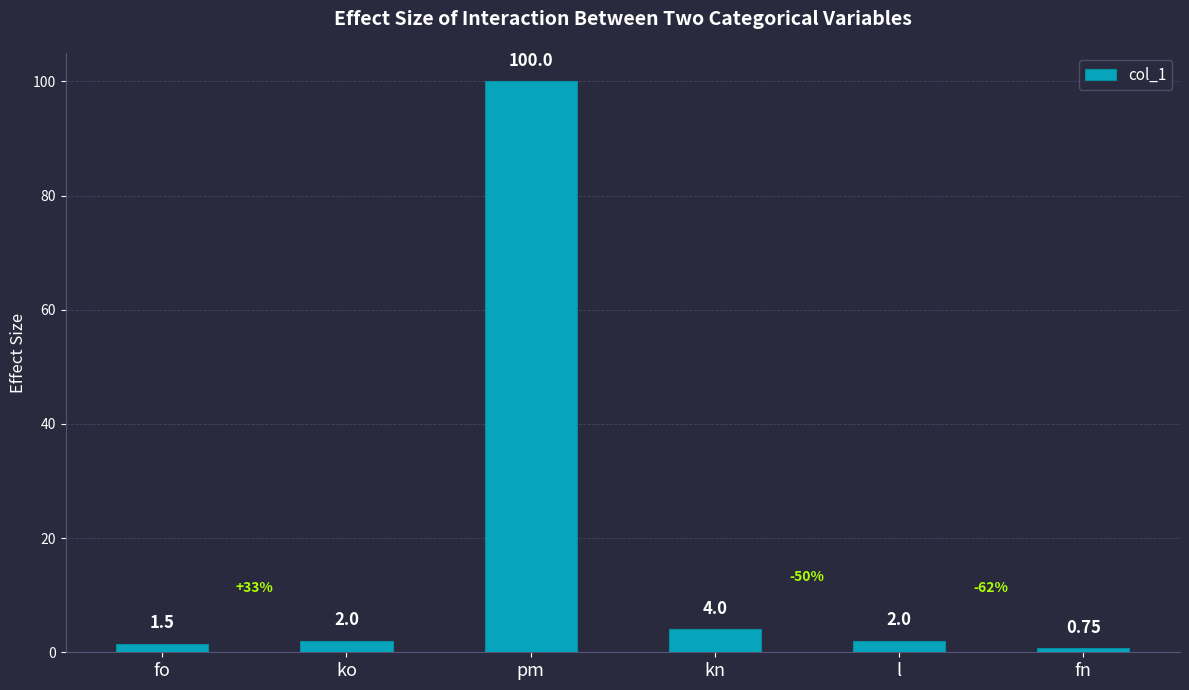

What position from the right is fo?

6